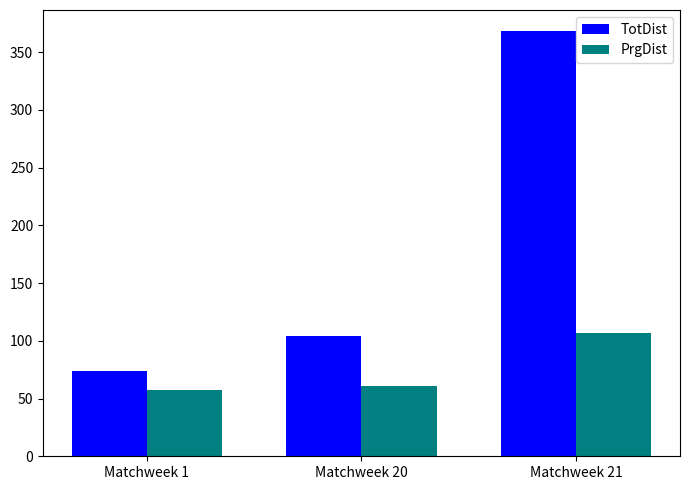

How many categories are shown in the chart?

3